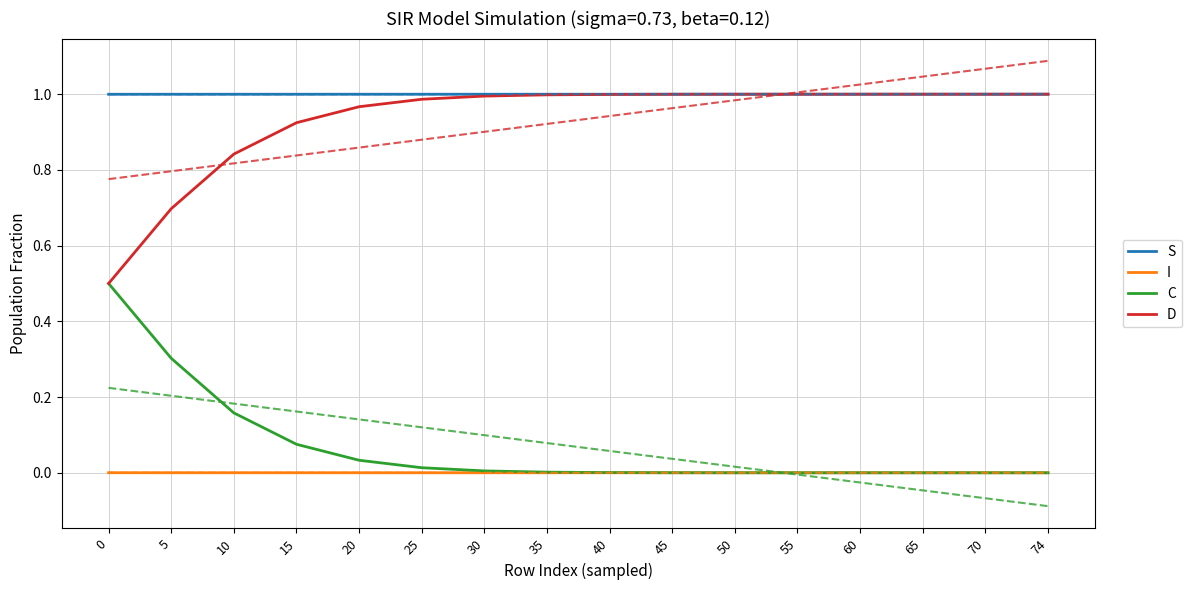

Where do I and C first cross each other?

45 and 50